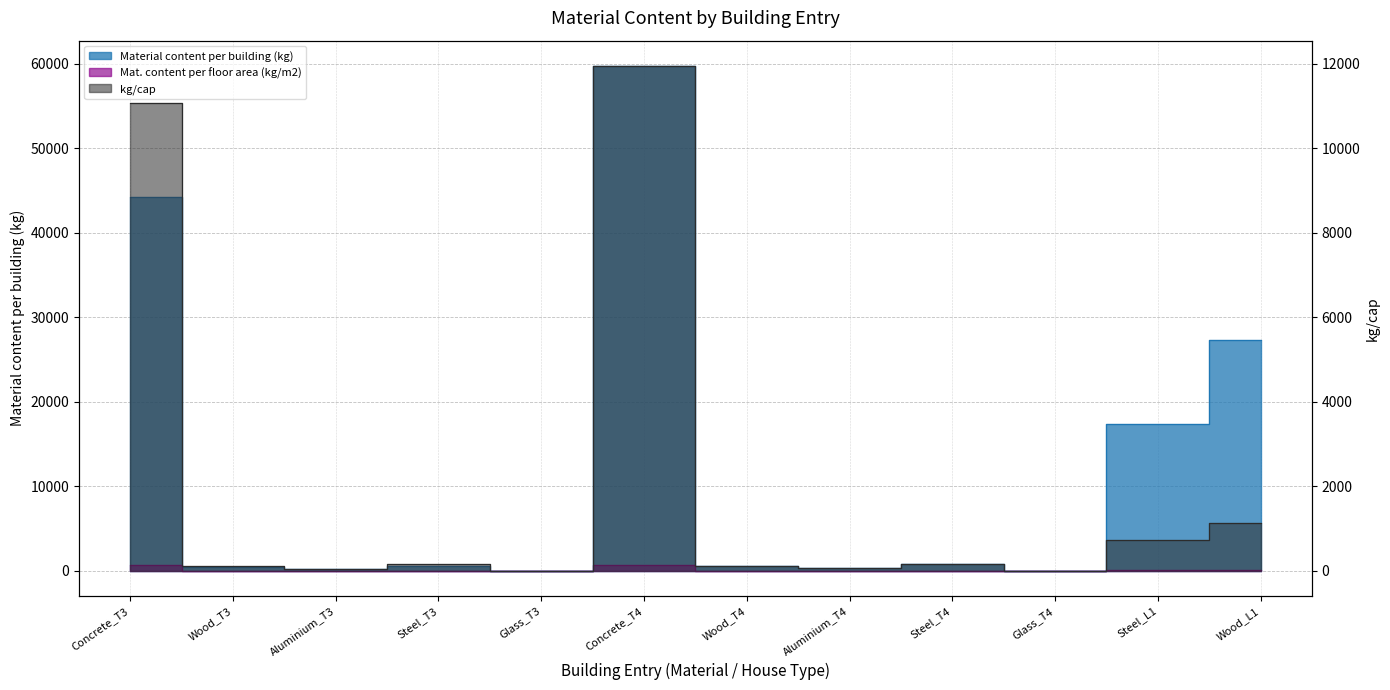

Is this an area chart (filled region under the line)?

No